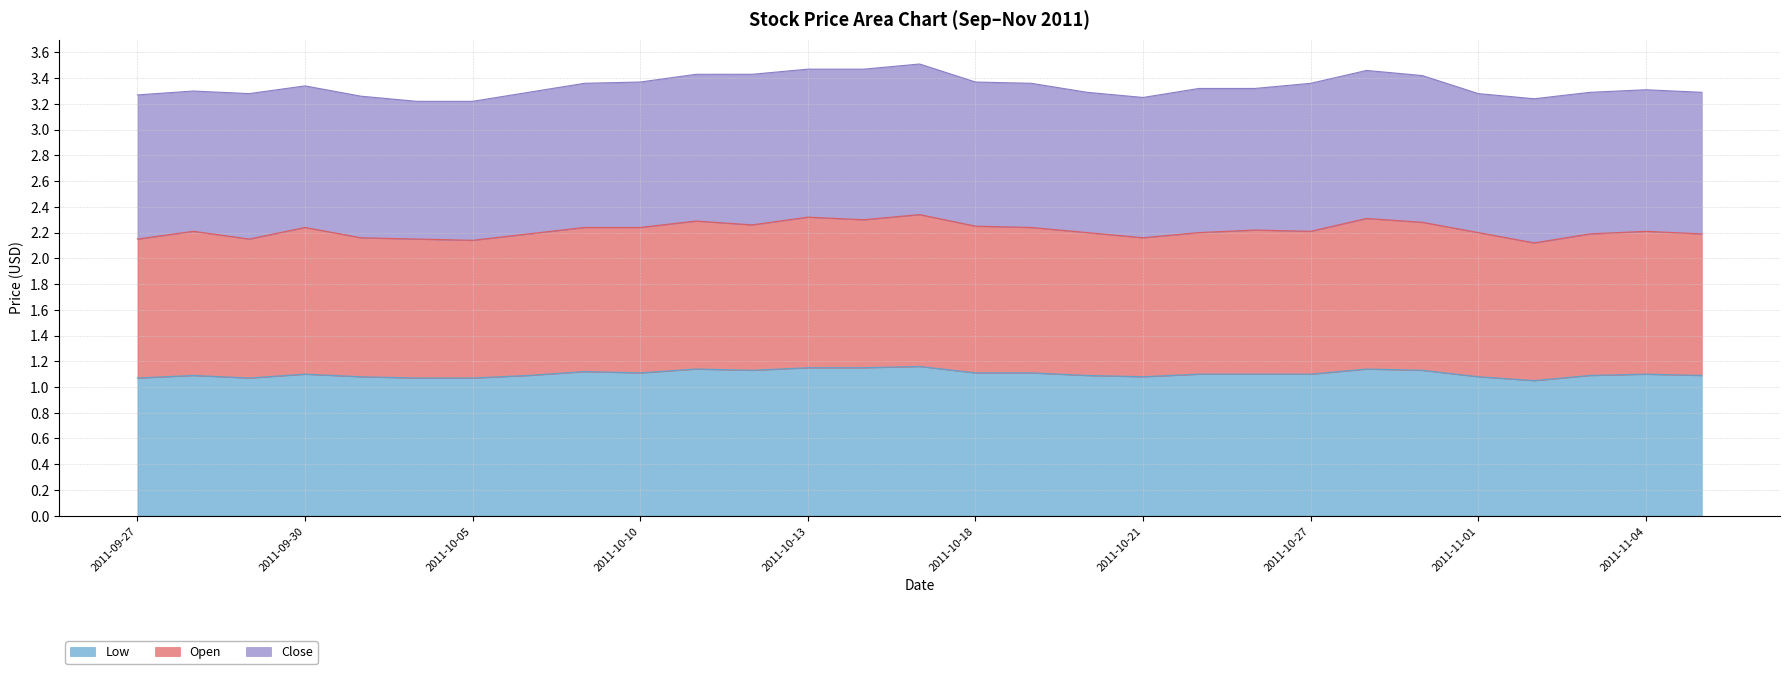

At which category is the sum across all series the highest?

2011-10-17